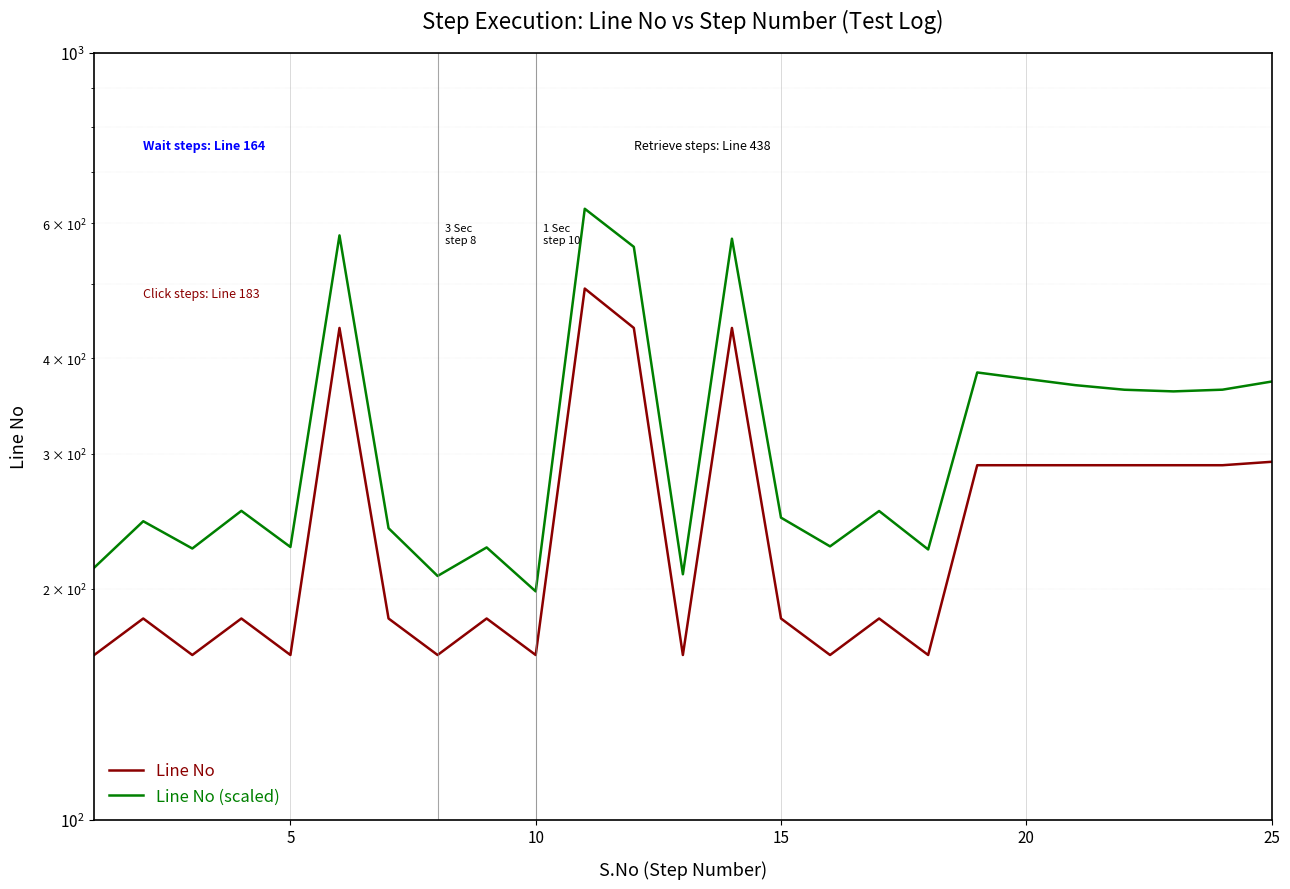

Count the number of data series in this chart.

2